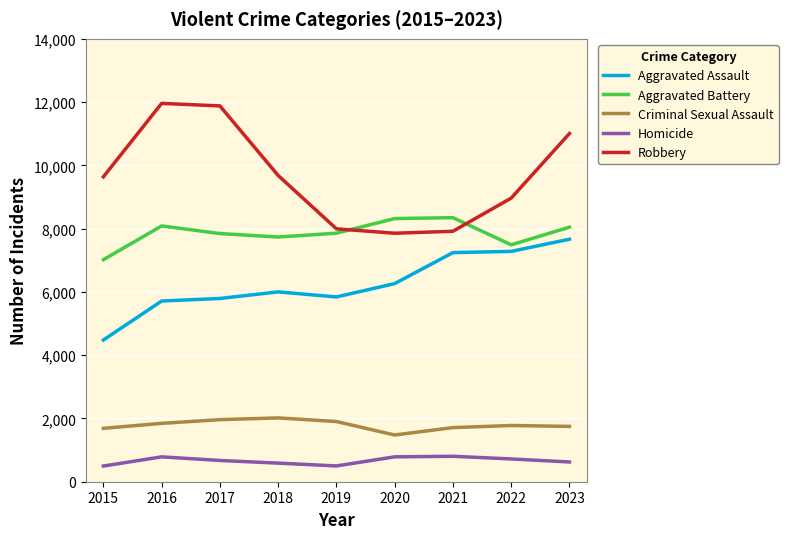

At 2016, list the series in order from smallest to largest.

Homicide, Criminal Sexual Assault, Aggravated Assault, Aggravated Battery, Robbery